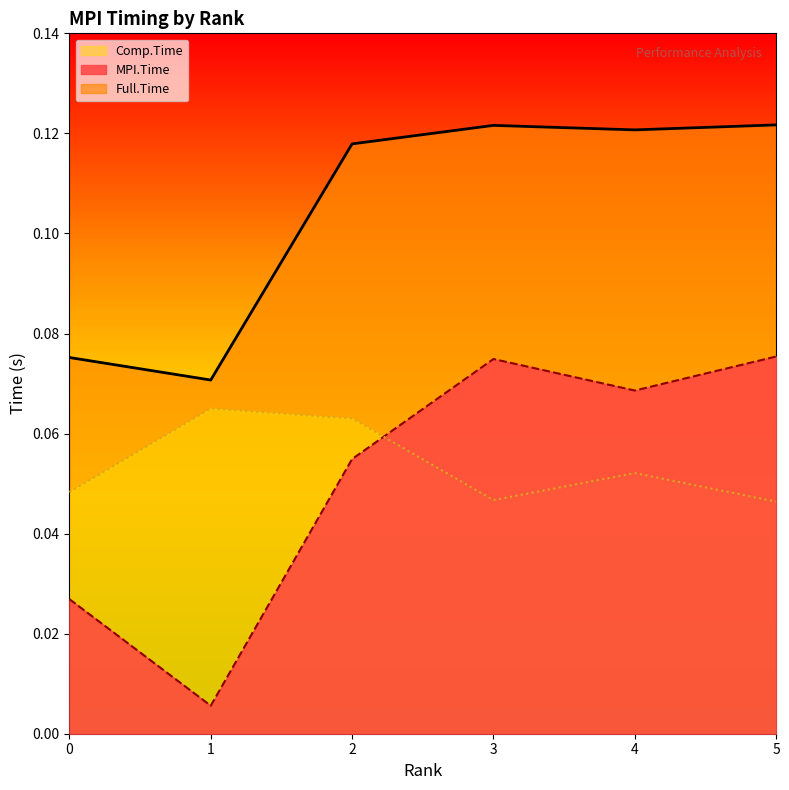

What are all the series names shown in the legend?

Comp.Time, MPI.Time, Full.Time